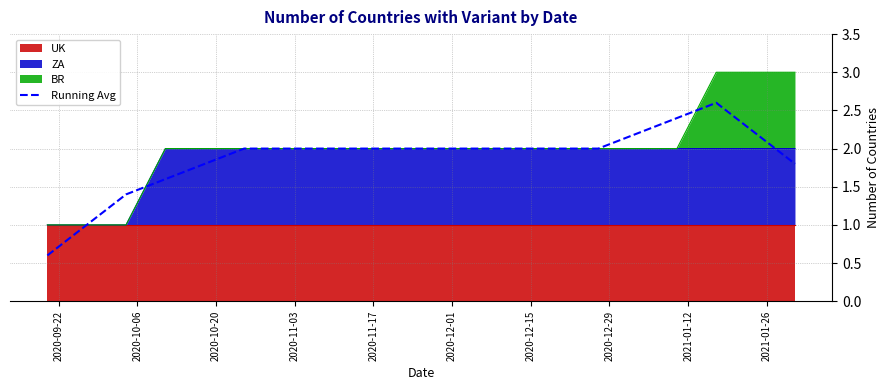

Which category has the lowest value across all series?

2020-09-22